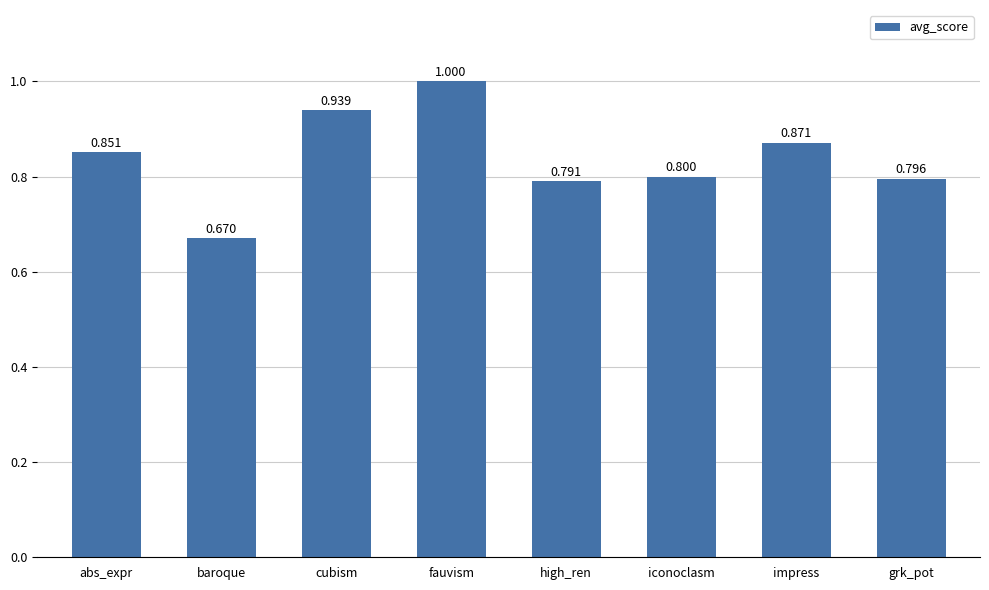

List the labels in order of value, largest first.

fauvism, cubism, impress, abs_expr, iconoclasm, grk_pot, high_ren, baroque